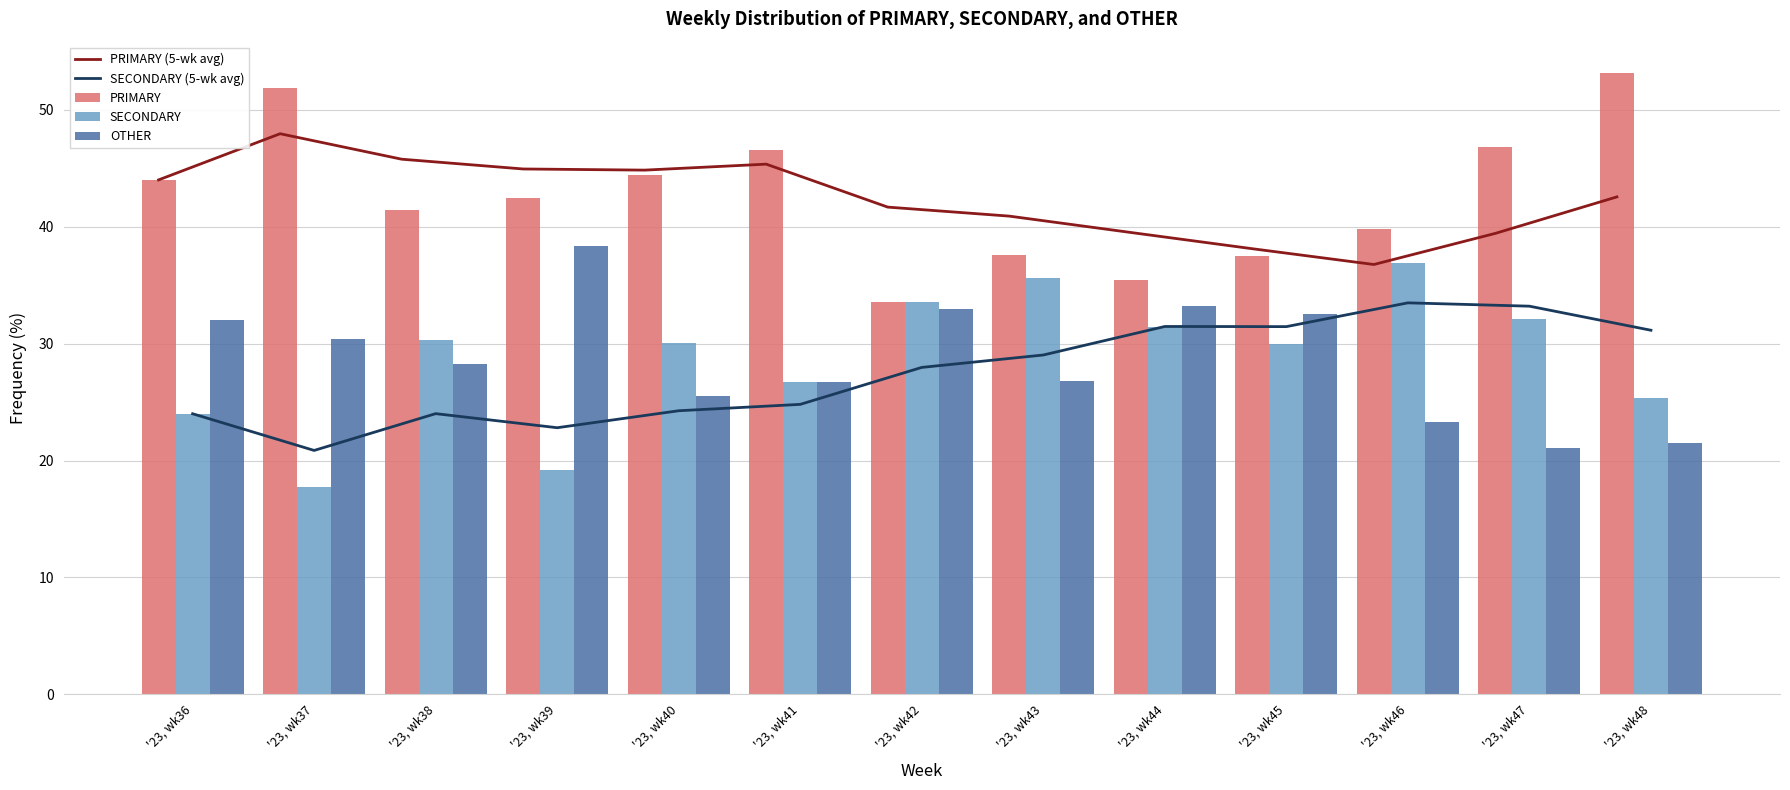

At which label does SECONDARY first exceed 30?

'23, wk38